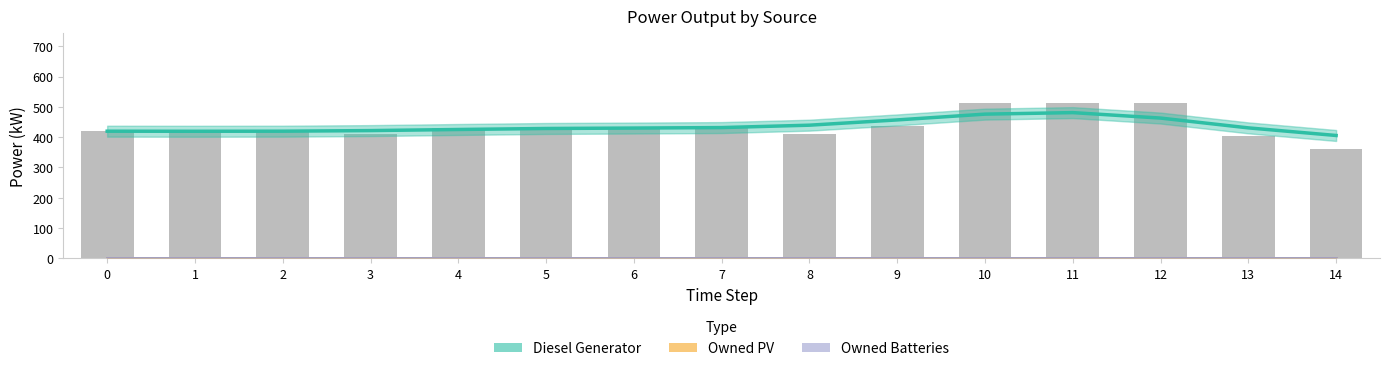

How many values in the Diesel Generator (raw) series exceed 430?

7